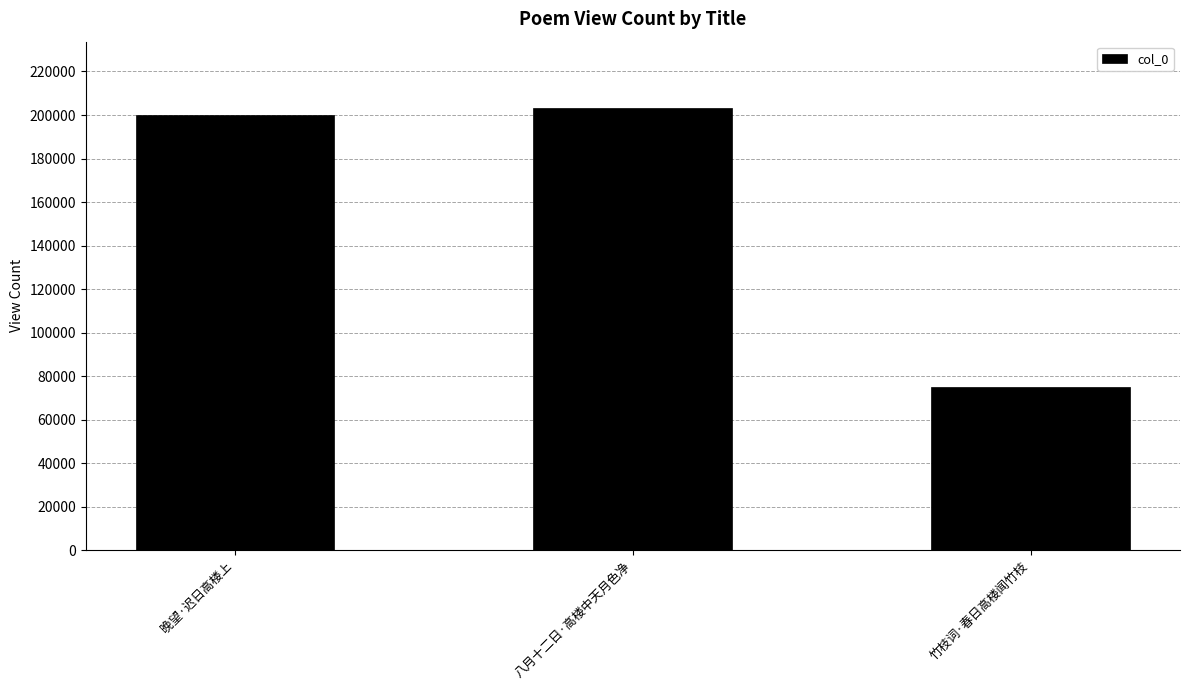

What is the approximate value at 竹枝词·春日高楼闻竹枝, to the nearest 10?

75020